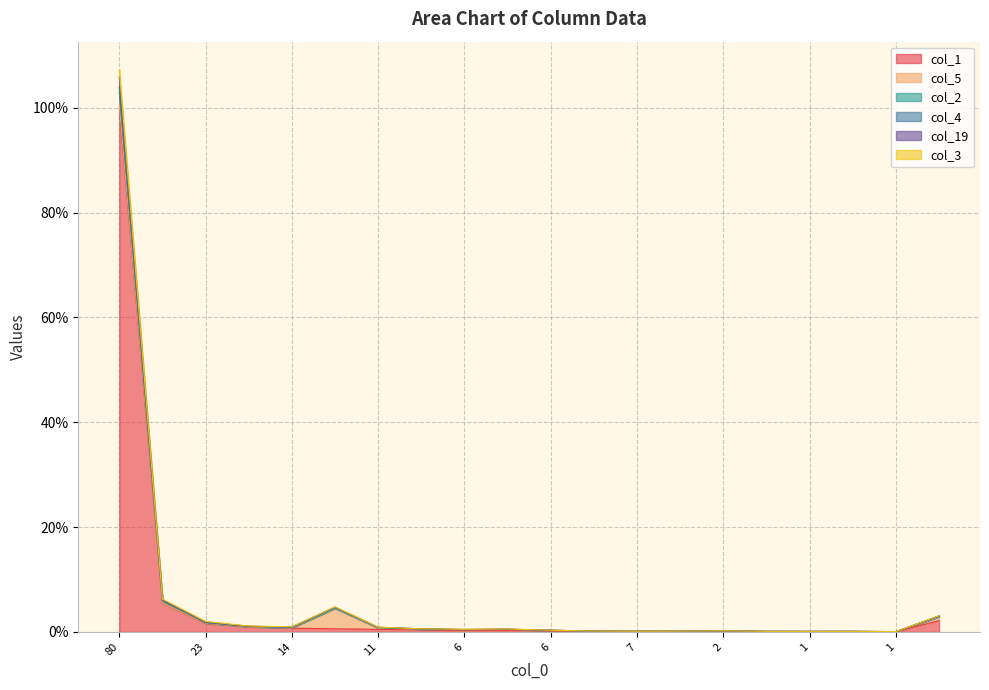

At which category does col_19 reach its first local peak?

15